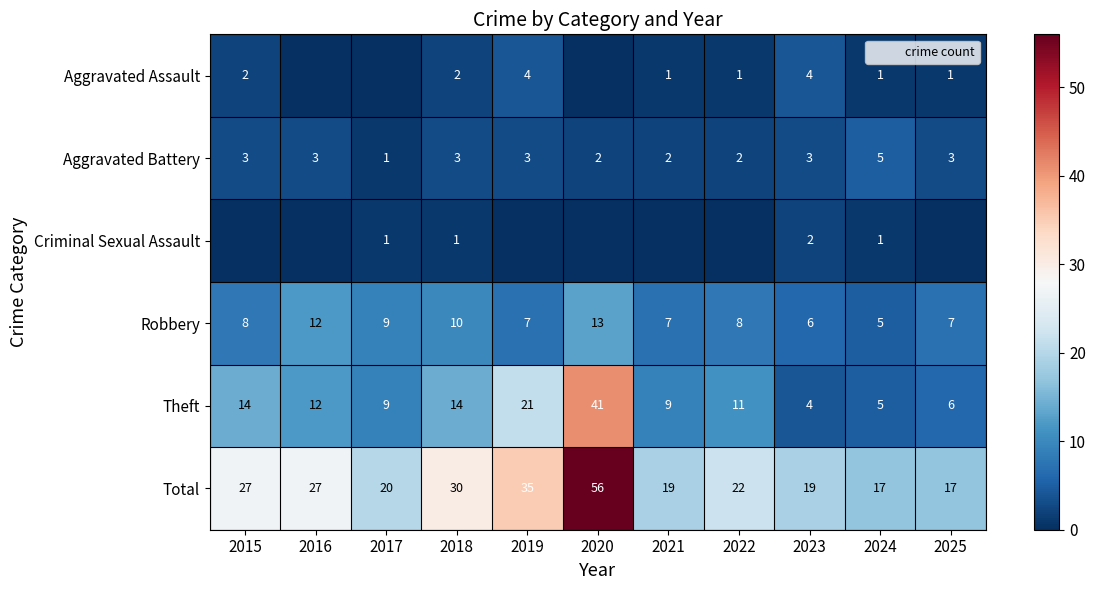

The value of Theft at 2018 is 18. True or false?

False